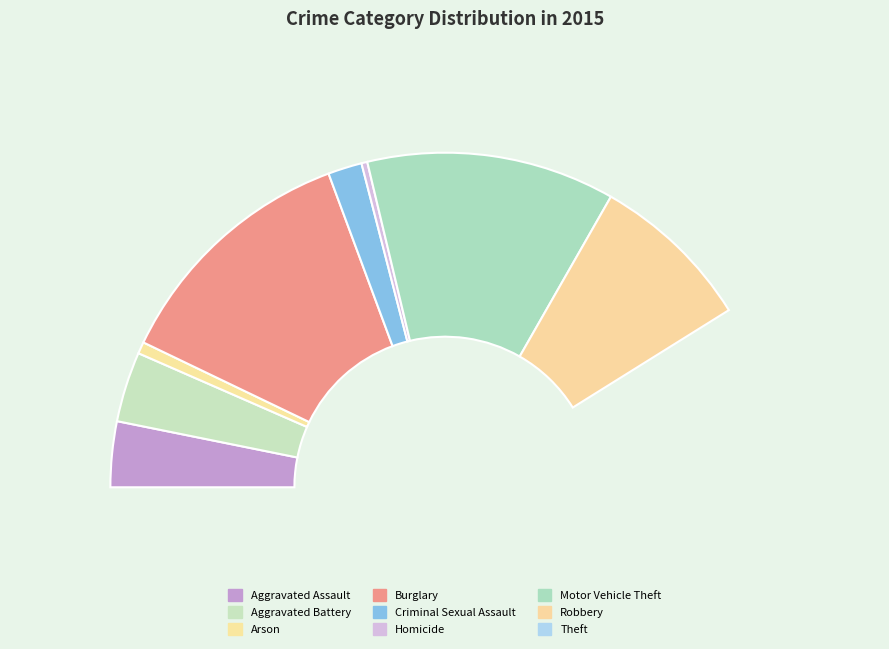

What is the majority slice?

Theft